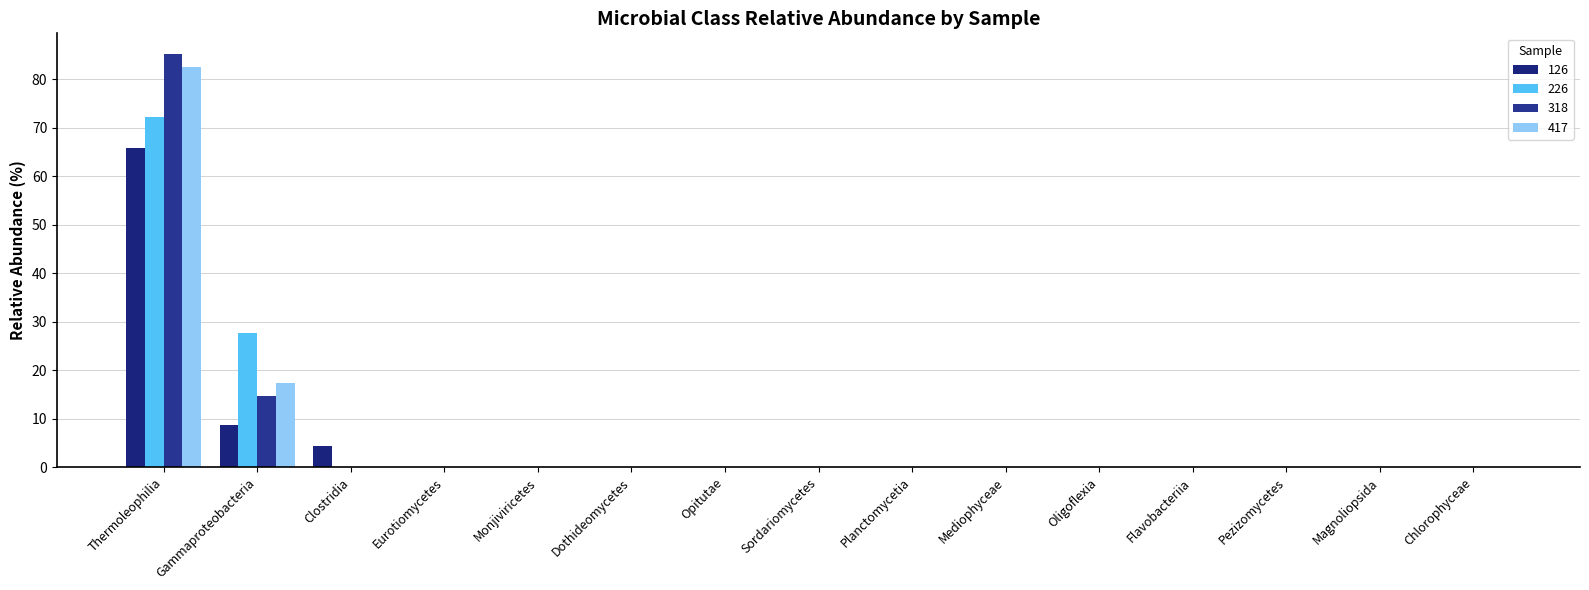

Are the bars grouped side by side (vs. stacked)?

Yes